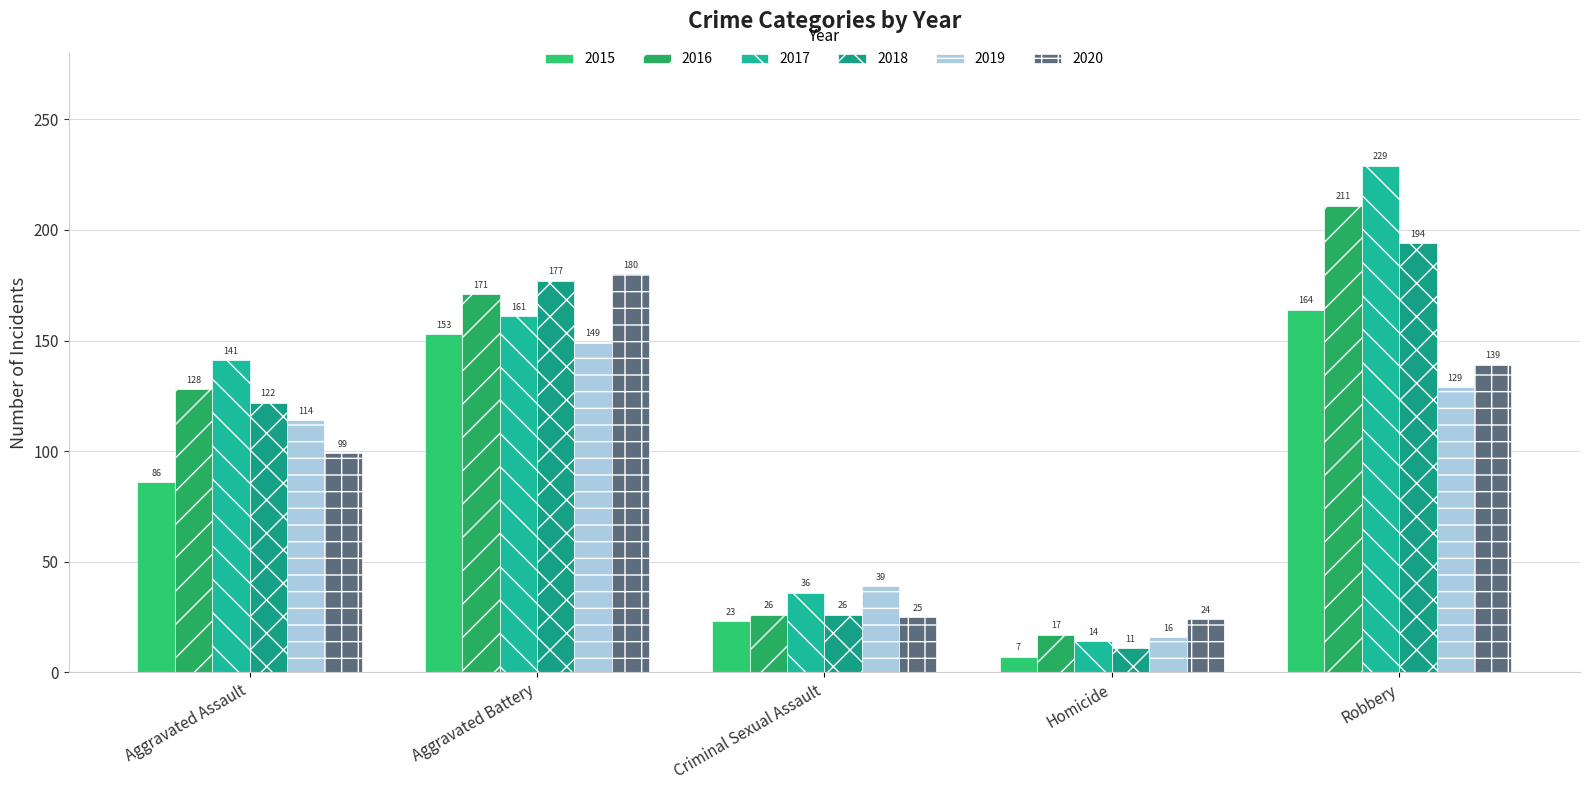

Reading left to right, extract all data points from this chart.

2015: Aggravated Assault=86	Aggravated Battery=153	Criminal Sexual Assault=23	Homicide=7	Robbery=164
2016: Aggravated Assault=128	Aggravated Battery=171	Criminal Sexual Assault=26	Homicide=17	Robbery=211
2017: Aggravated Assault=141	Aggravated Battery=161	Criminal Sexual Assault=36	Homicide=14	Robbery=229
2018: Aggravated Assault=122	Aggravated Battery=177	Criminal Sexual Assault=26	Homicide=11	Robbery=194
2019: Aggravated Assault=114	Aggravated Battery=149	Criminal Sexual Assault=39	Homicide=16	Robbery=129
2020: Aggravated Assault=99	Aggravated Battery=180	Criminal Sexual Assault=25	Homicide=24	Robbery=139